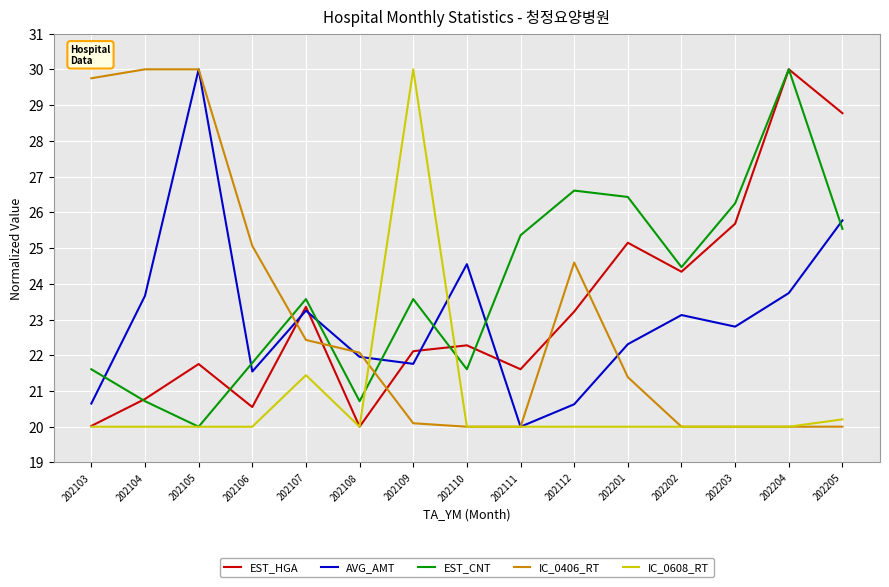

What is the spread (max minus min) of values at 202205?

8.8